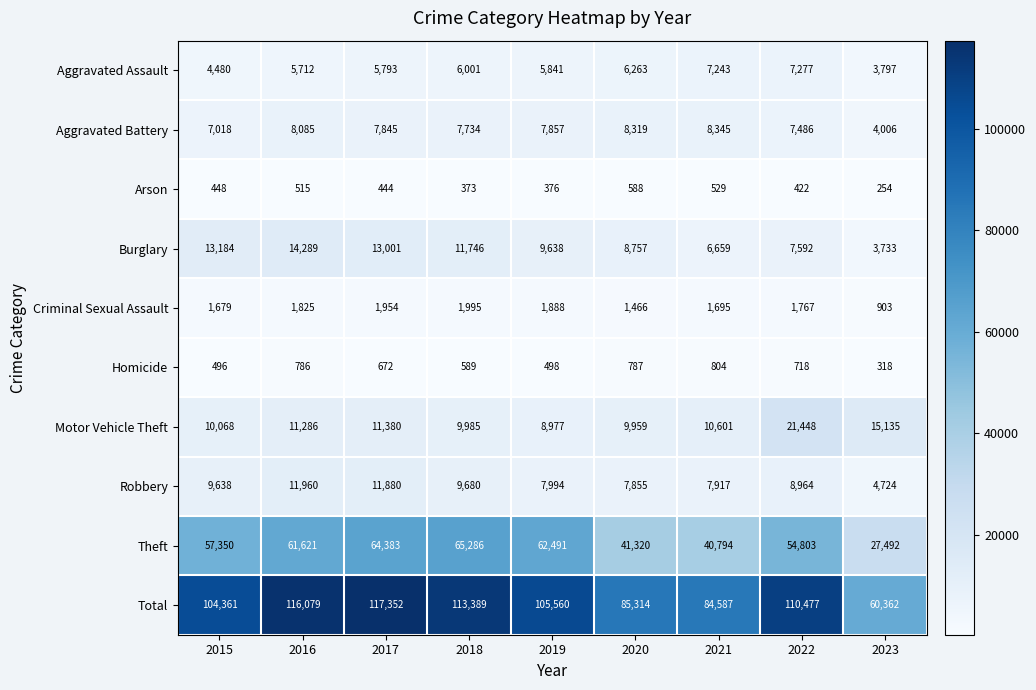

What is the difference between the maximum and minimum values in the Aggravated Battery series?

4339